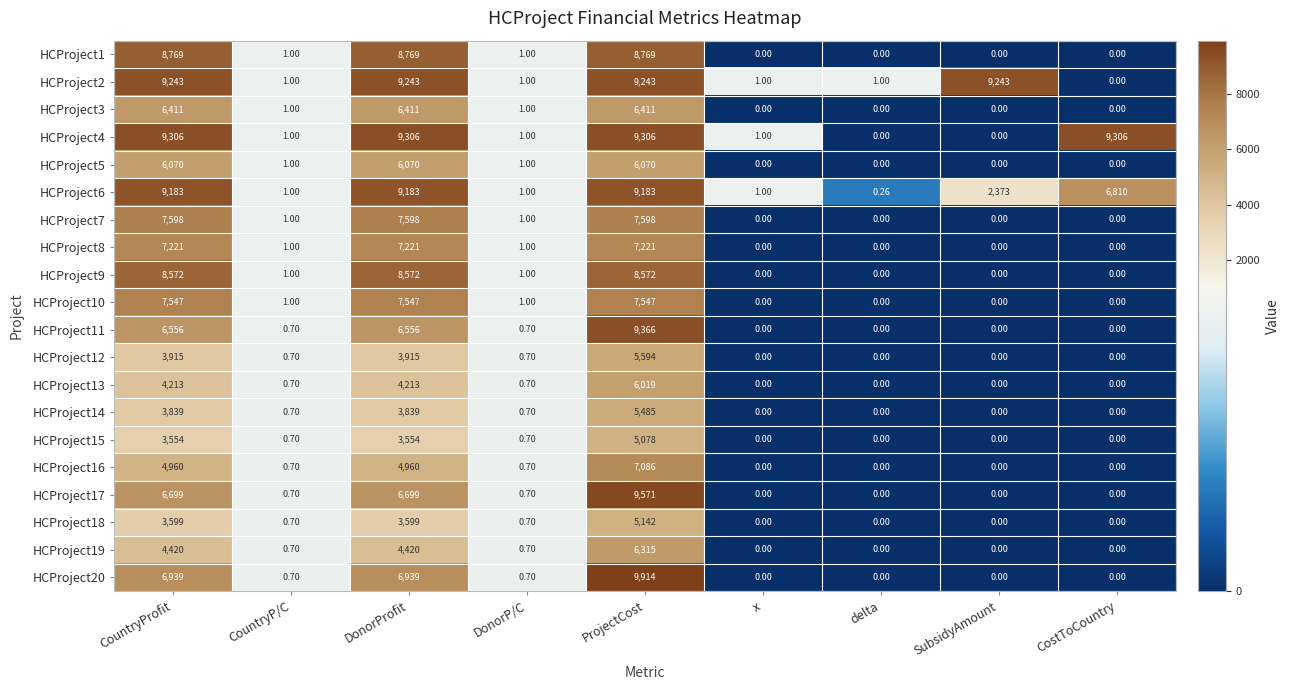

Rank the series by their maximum value, from lowest to highest.

HCProject15, HCProject18, HCProject14, HCProject12, HCProject13, HCProject5, HCProject19, HCProject3, HCProject16, HCProject8, HCProject10, HCProject7, HCProject9, HCProject1, HCProject6, HCProject2, HCProject4, HCProject11, HCProject17, HCProject20